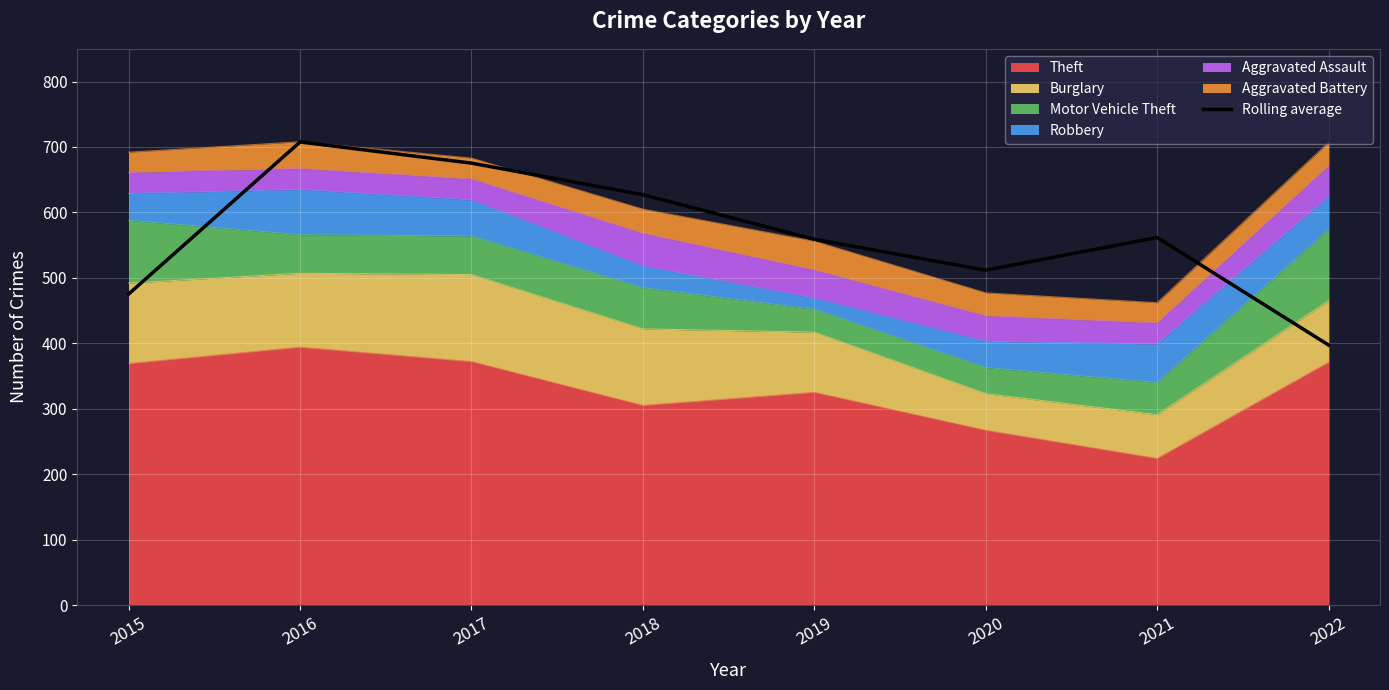

Reading left to right, transcribe all the data shown in this chart.

2015=475.3	2016=707.7	2017=675.3	2018=627.0	2019=559.0	2020=511.7	2021=561.7	2022=397.3